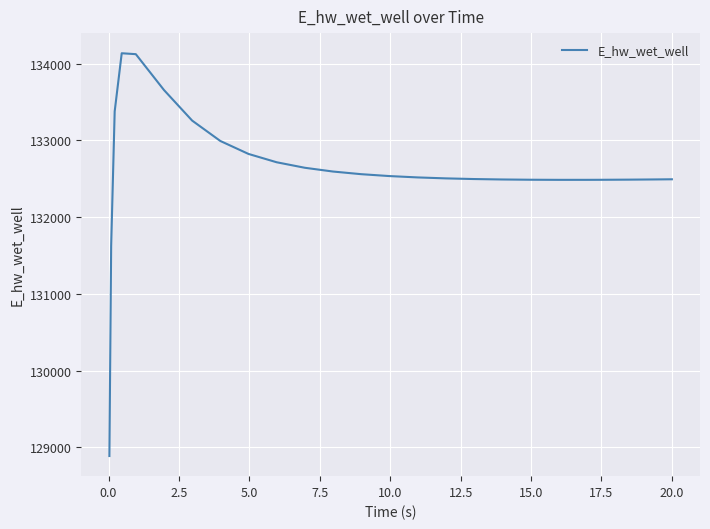

What is the average value?

132609.2